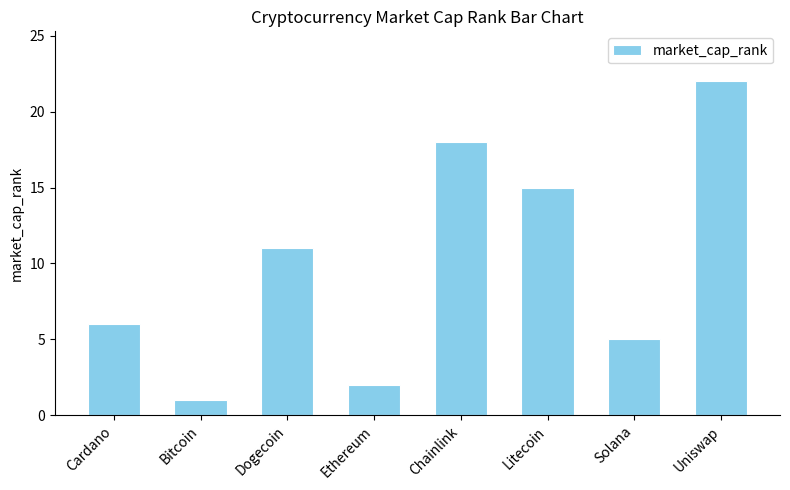

True or false: the data shows 6 at Cardano.

True